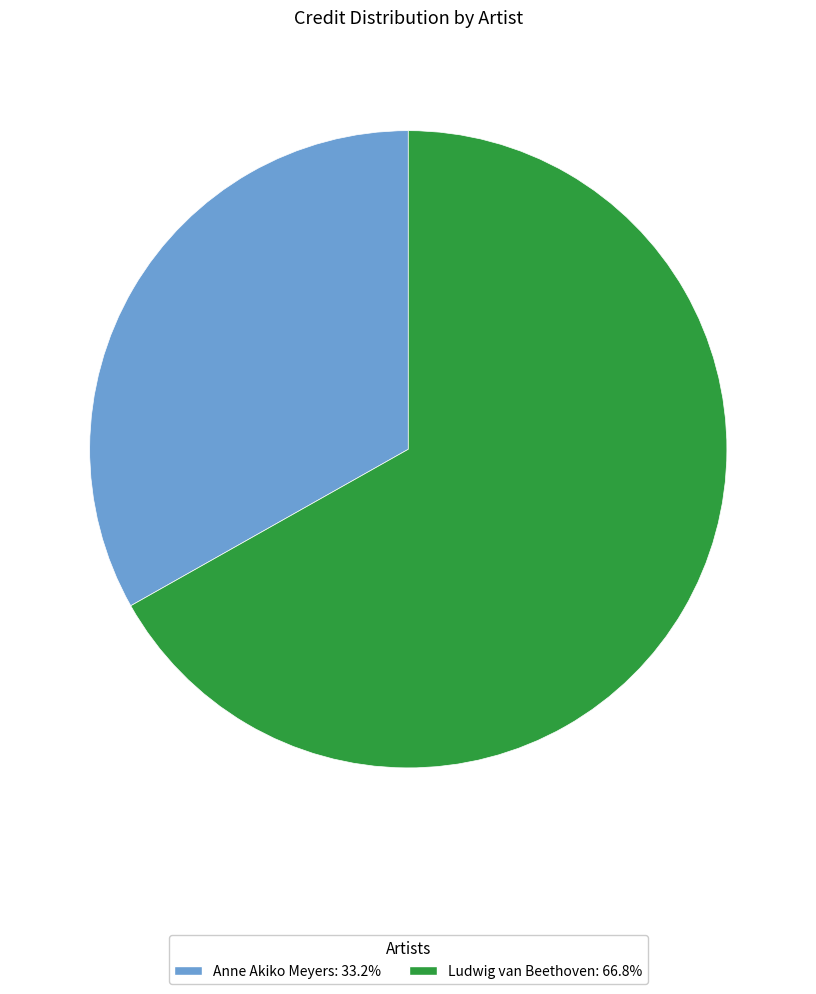

Which slice is the smallest?

Anne Akiko Meyers